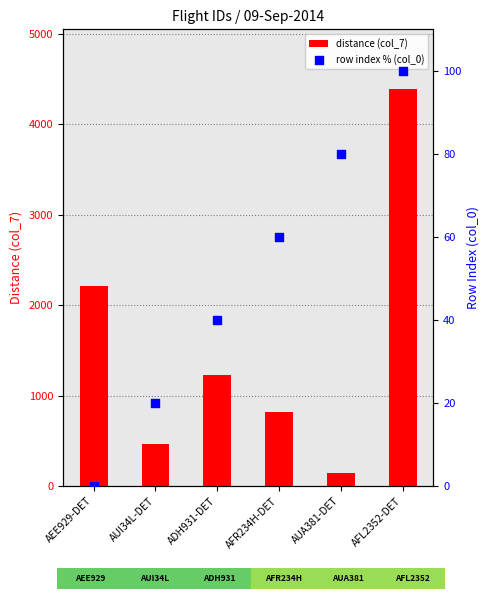

At how many categories does at least one series exceed 2885?

1